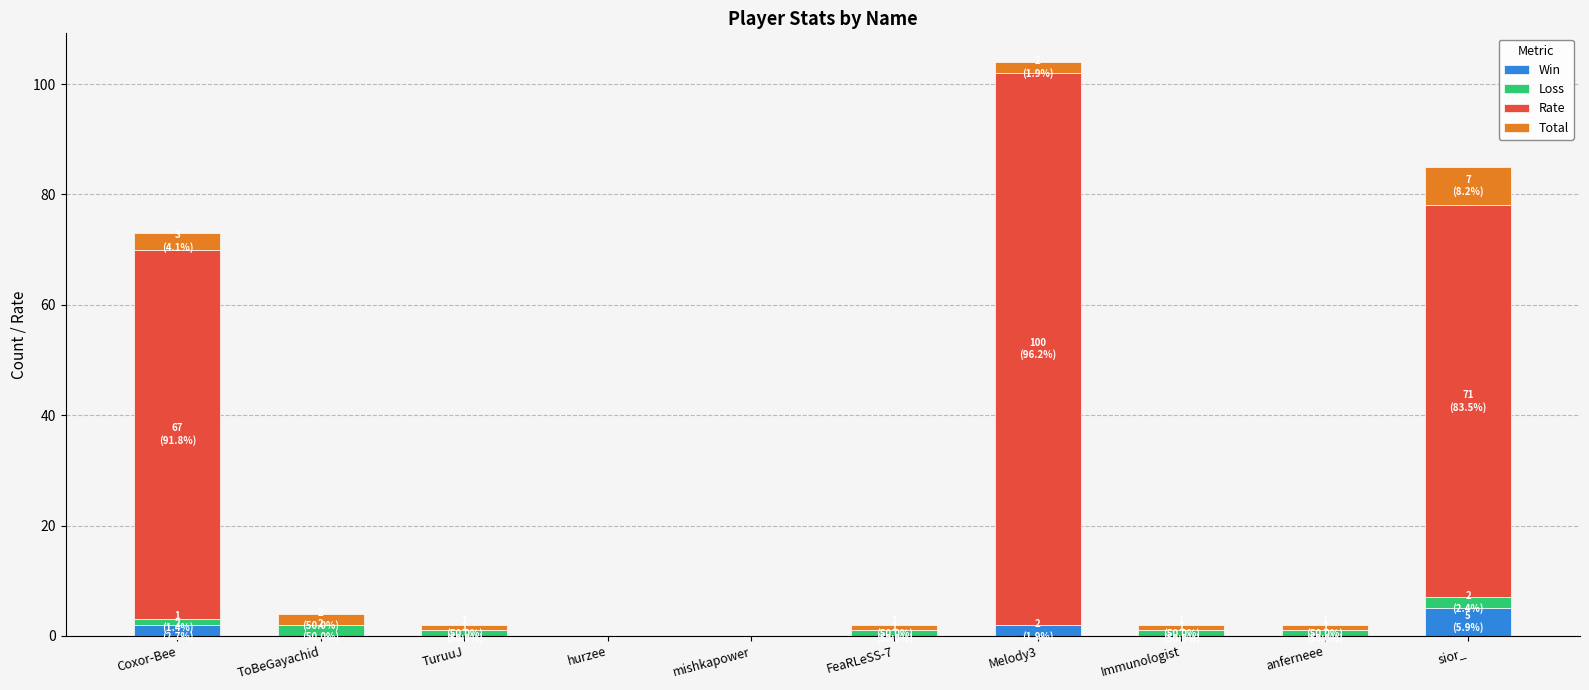

Which category has the highest value in the Win series?

sior_